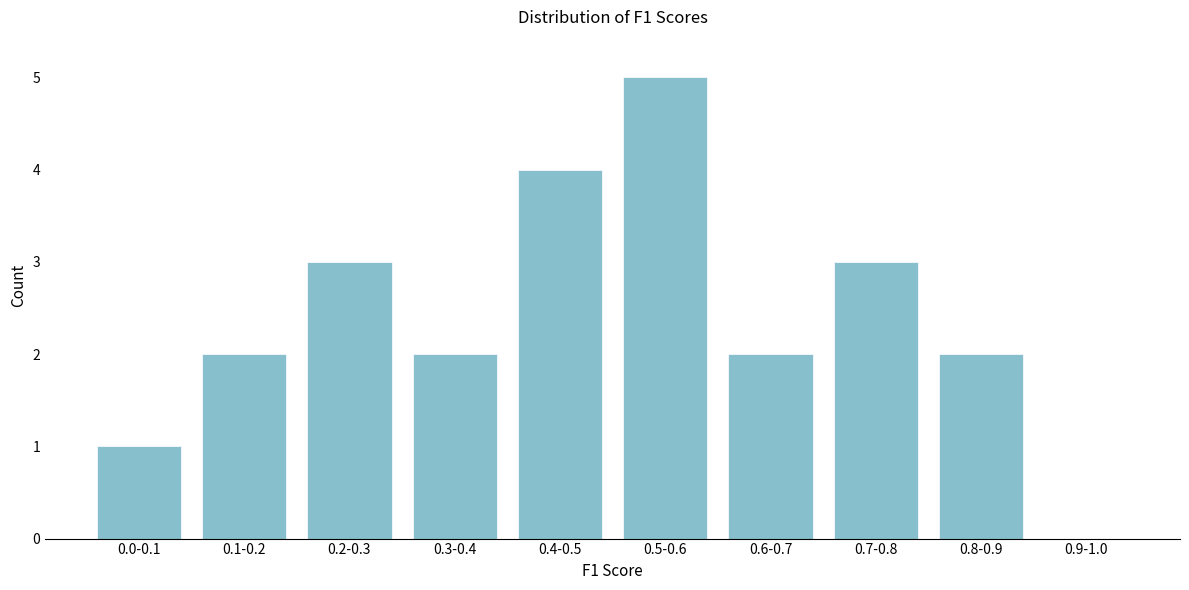

Reading left to right, transcribe all the data shown in this chart.

0.0-0.1=1	0.1-0.2=2	0.2-0.3=3	0.3-0.4=2	0.4-0.5=4	0.5-0.6=5	0.6-0.7=2	0.7-0.8=3	0.8-0.9=2	0.9-1.0=0